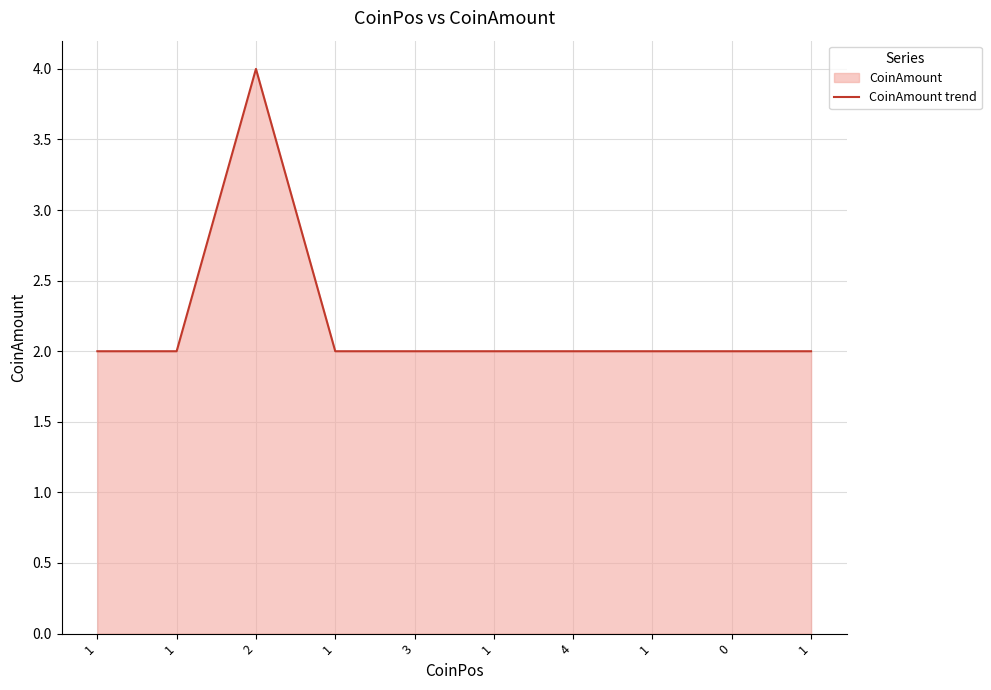

Where is the data nearest to the value 3?

1